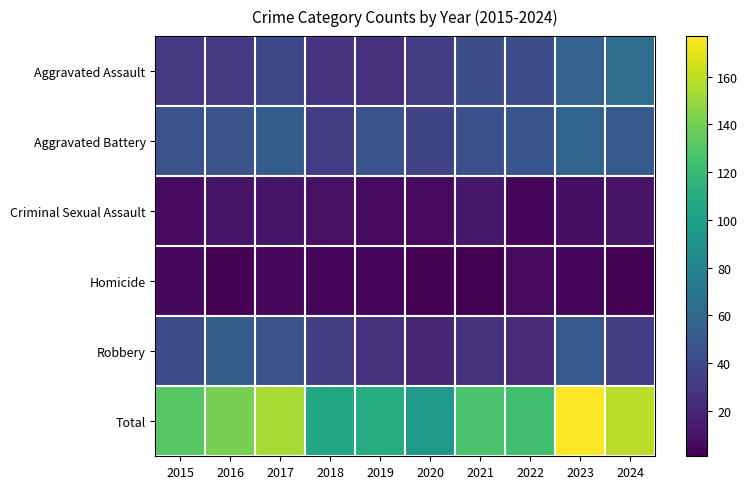

At which category is the sum across all series the highest?

2023